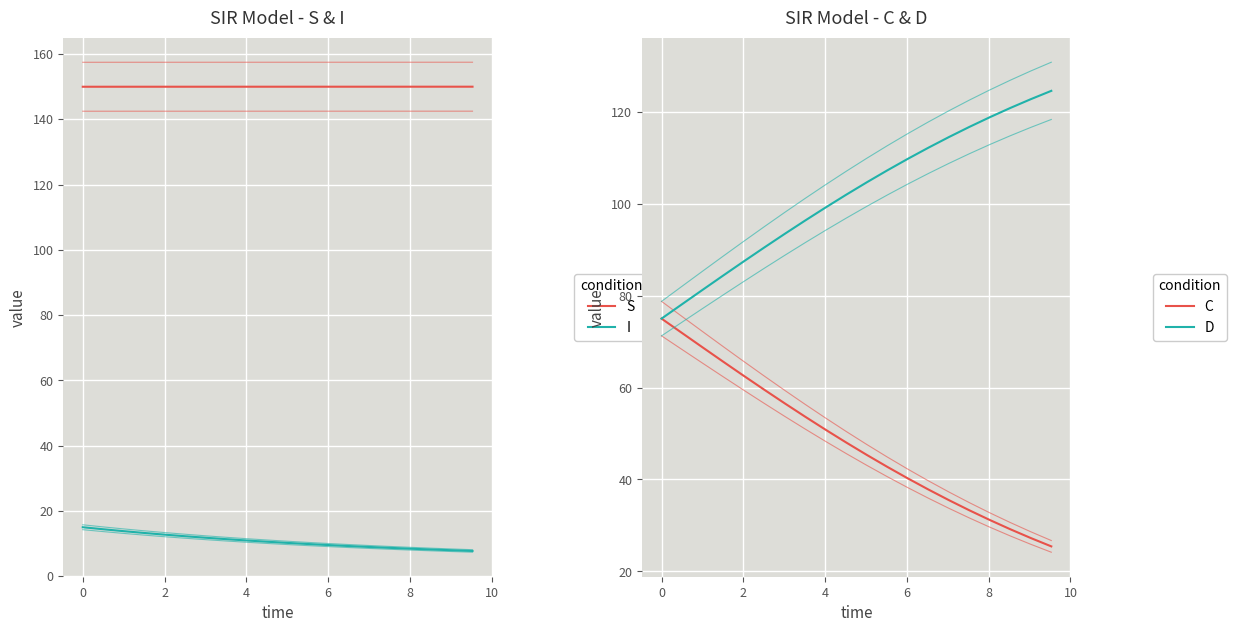

What are all the series names shown in the legend?

S, I, C, D